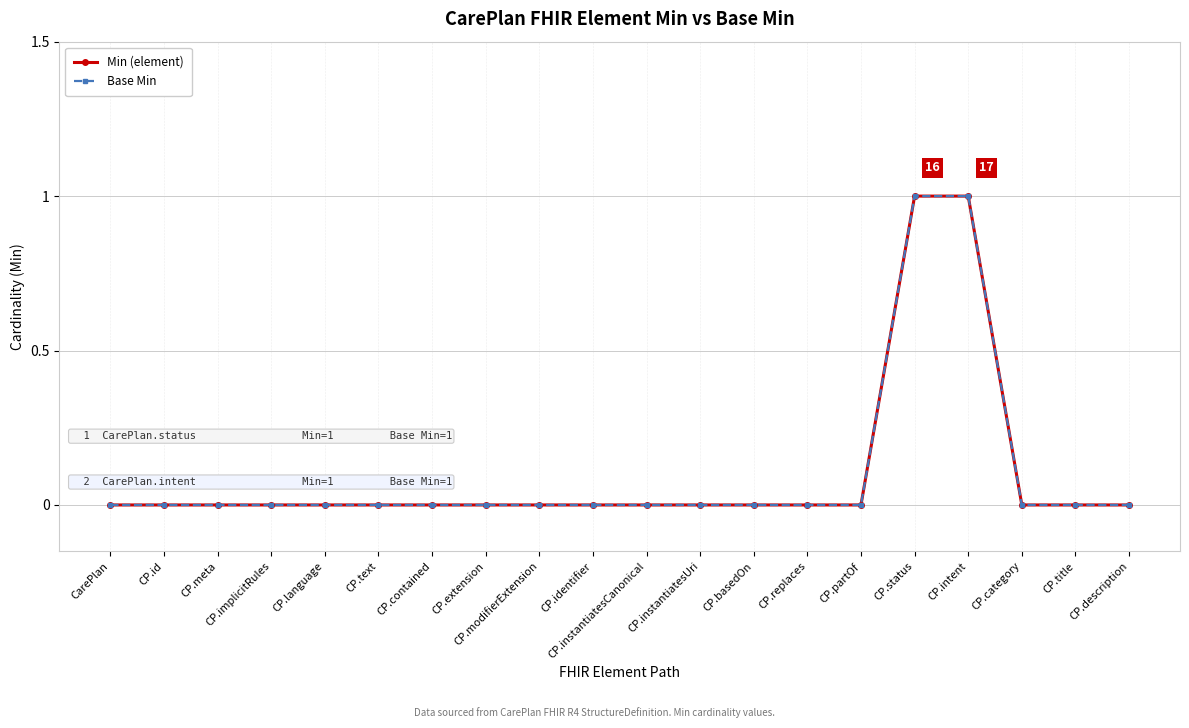

Which series has the widest spread of values?

Min (element)